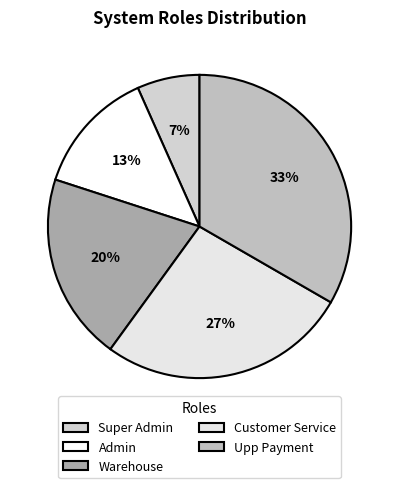

Count the number of slices in the pie.

5